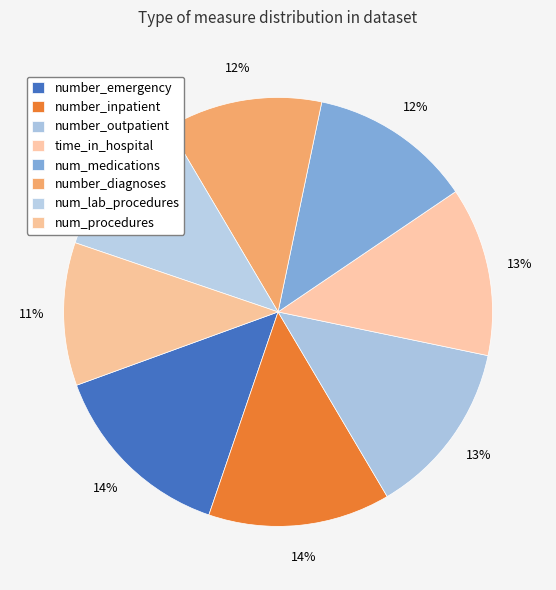

How many slices are in this pie chart?

8